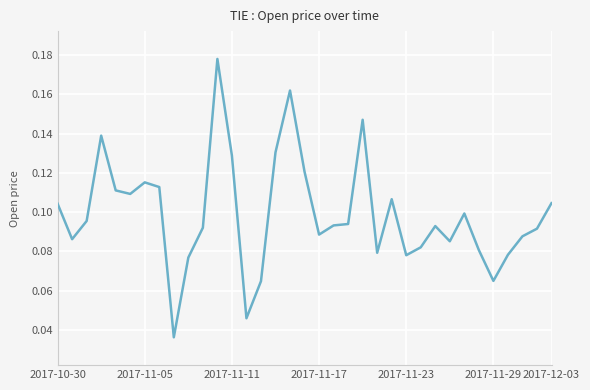

Where is the data nearest to the value 0?

8